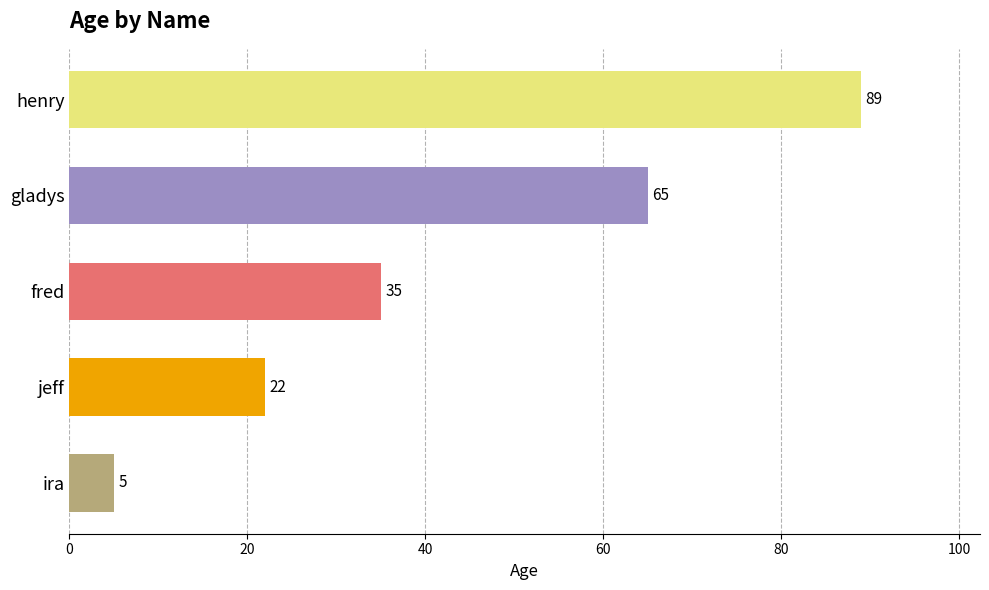

At which label is the value closest to 47?

fred